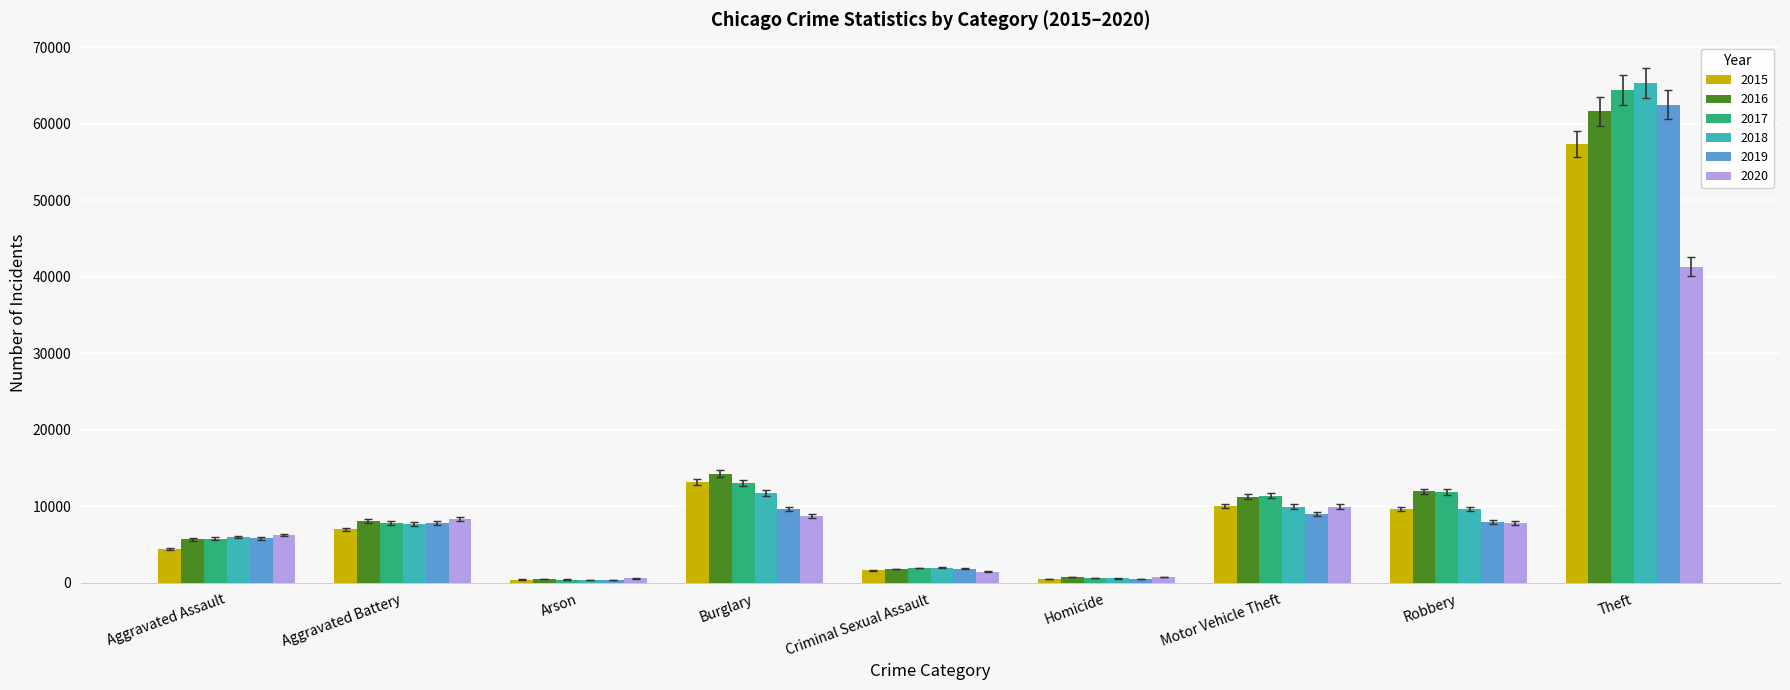

What is the difference between the second highest and second lowest values in the 2020 series?

9169